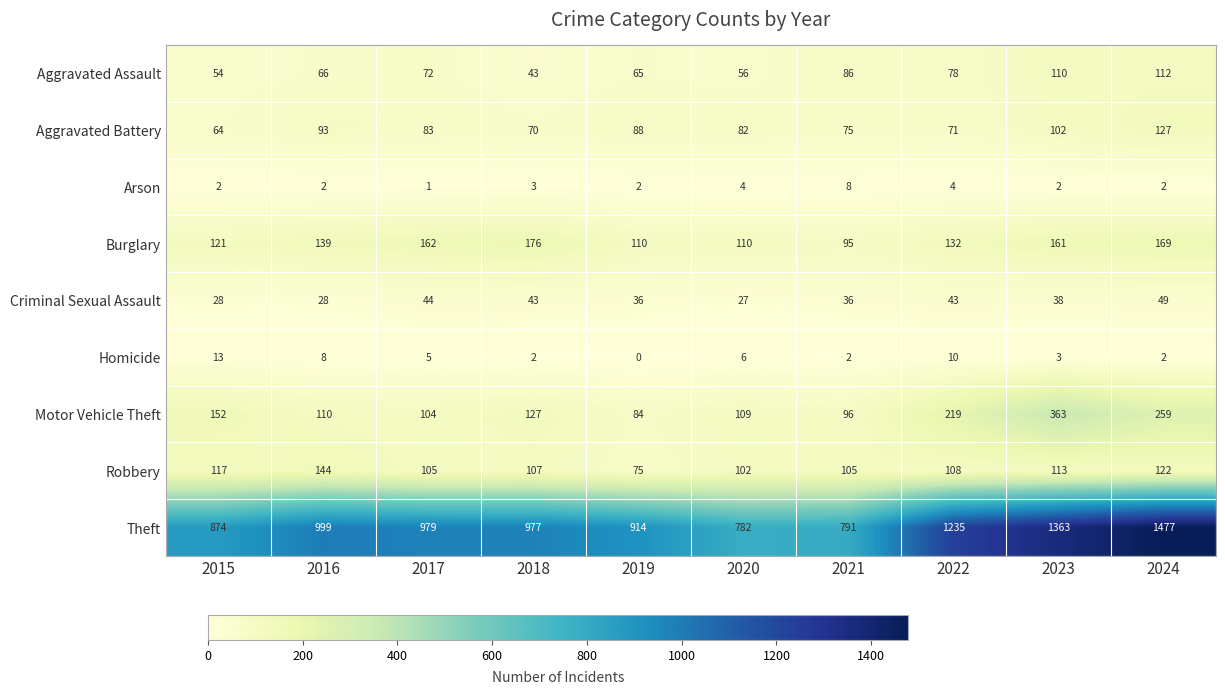

At 2017, list the series in order from smallest to largest.

Arson, Homicide, Criminal Sexual Assault, Aggravated Assault, Aggravated Battery, Motor Vehicle Theft, Robbery, Burglary, Theft